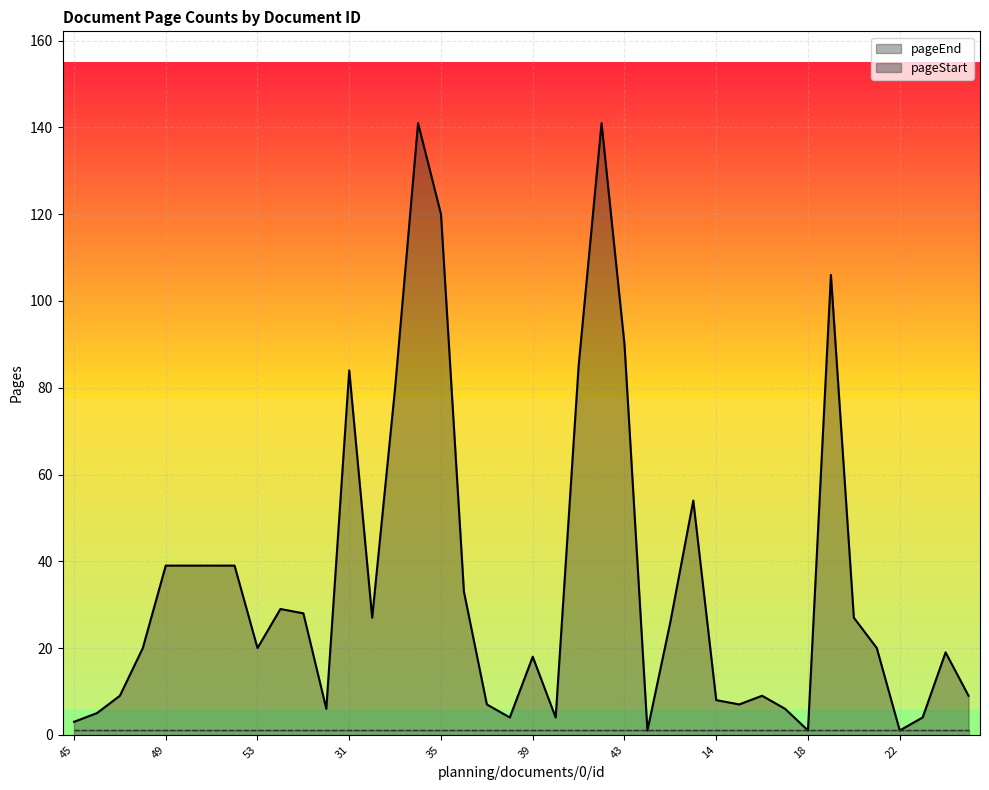

What is the label of the 6th point from the right?

20